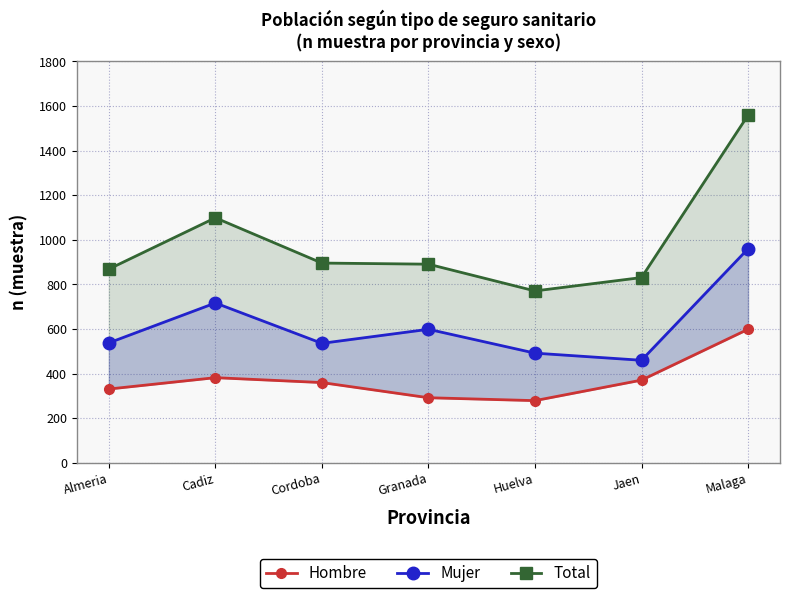

What is the sum of the Hombre values at Huelva and Granada?

571